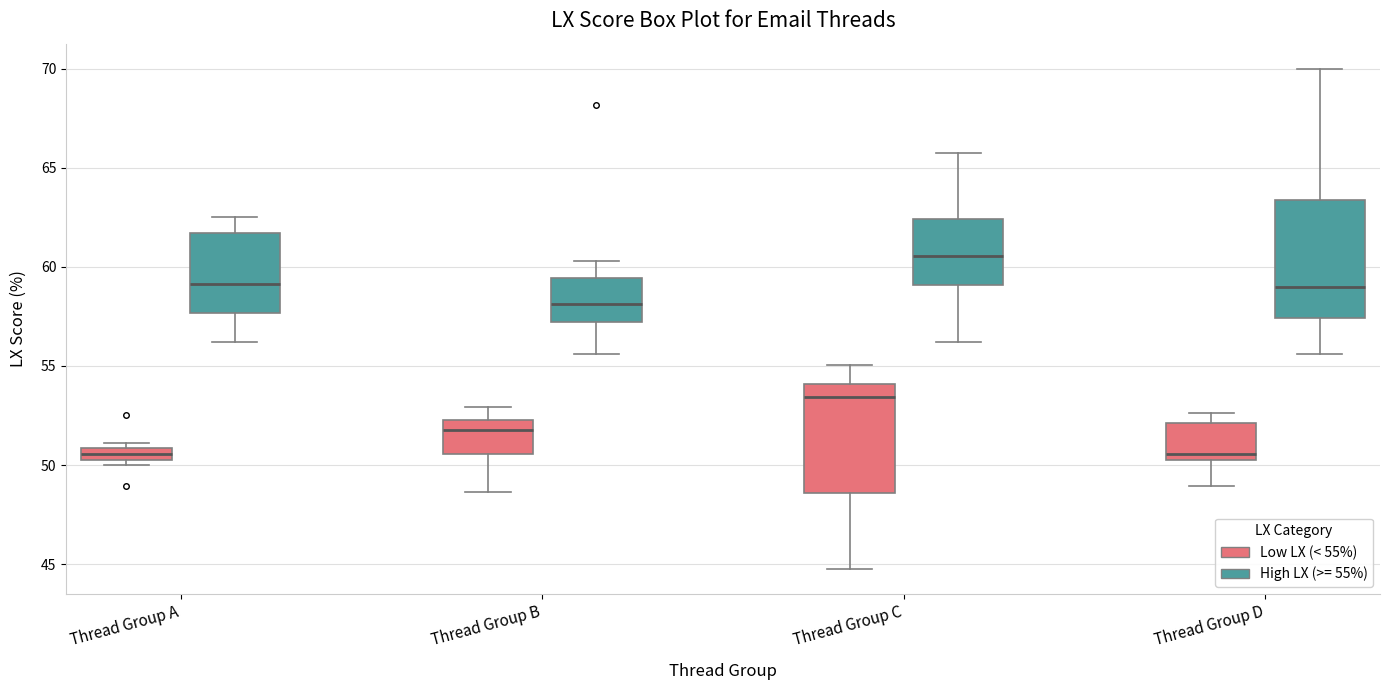

Where does the lower whisker of the box for Thread Group C (High LX (>= 55%)) end on the y-axis? The values are not printed on the chart, so give them approximately, as read against the axis.

56.0